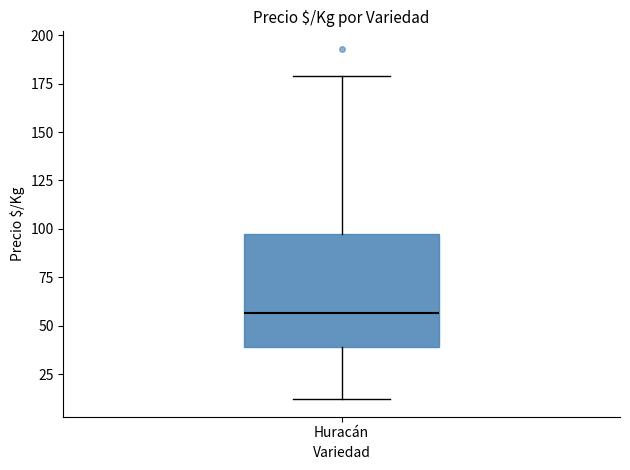

Transcribe this box plot: give where the median line is, the range the box spans, and where the two whiskers end, as read against the y-axis. The values are not printed on the chart, so give them approximately, as read against the axis.

median 55, box 40 to 95, whiskers 10 to 180